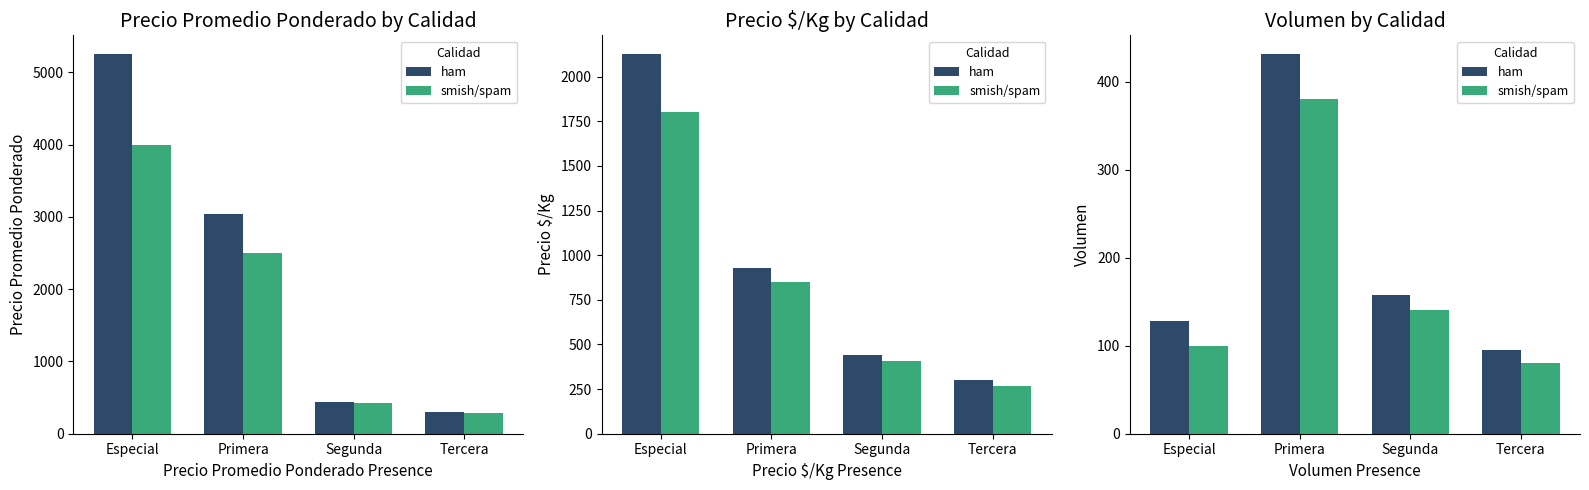

Which series changed the most between Primera and Tercera?

ham